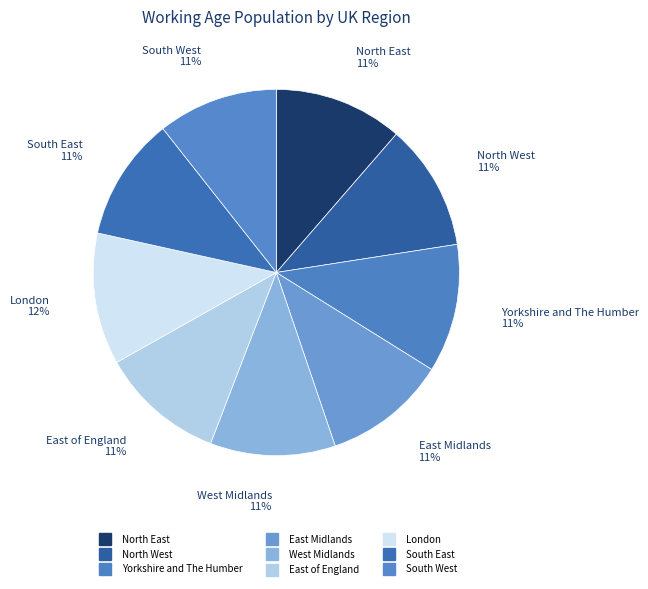

To the nearest percent, what is the difference between the largest and smallest slice percentages?

1%